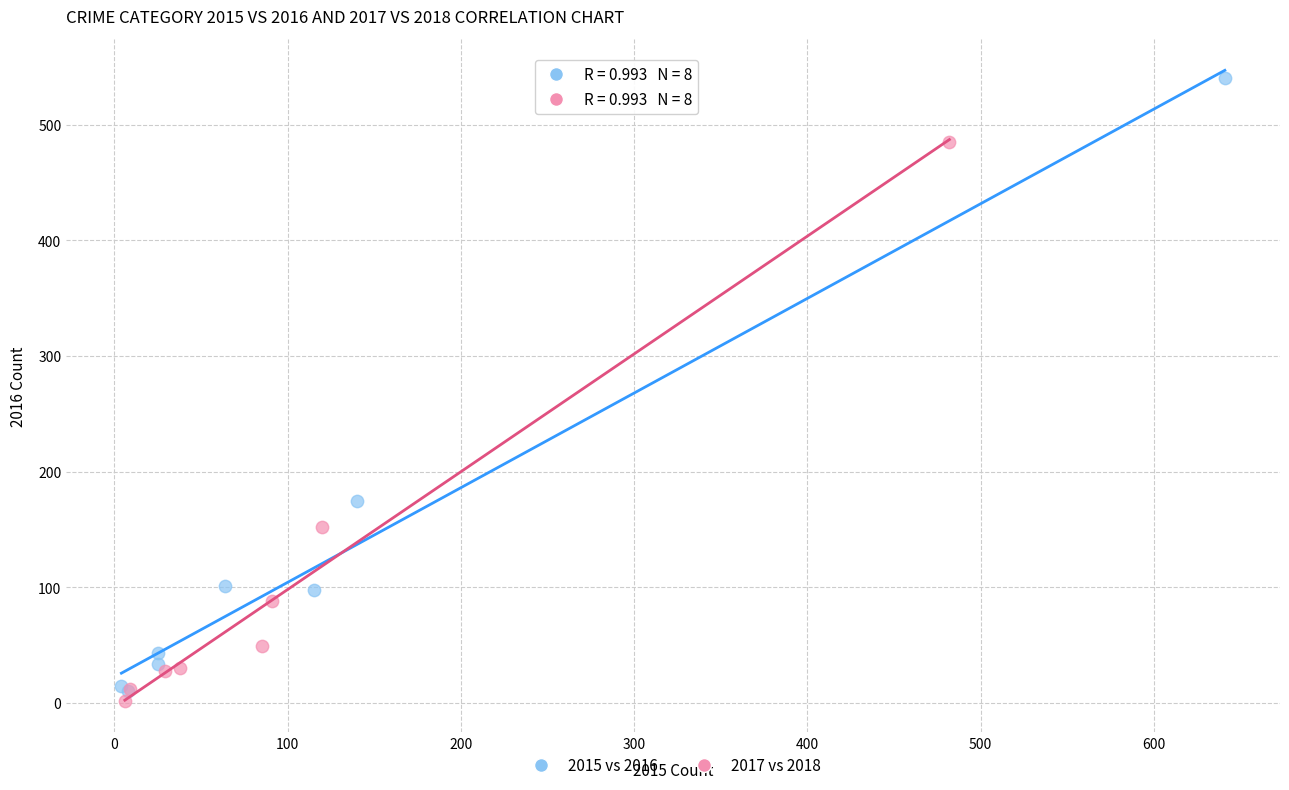

Which series reaches the maximum Y coordinate?

2015 vs 2016